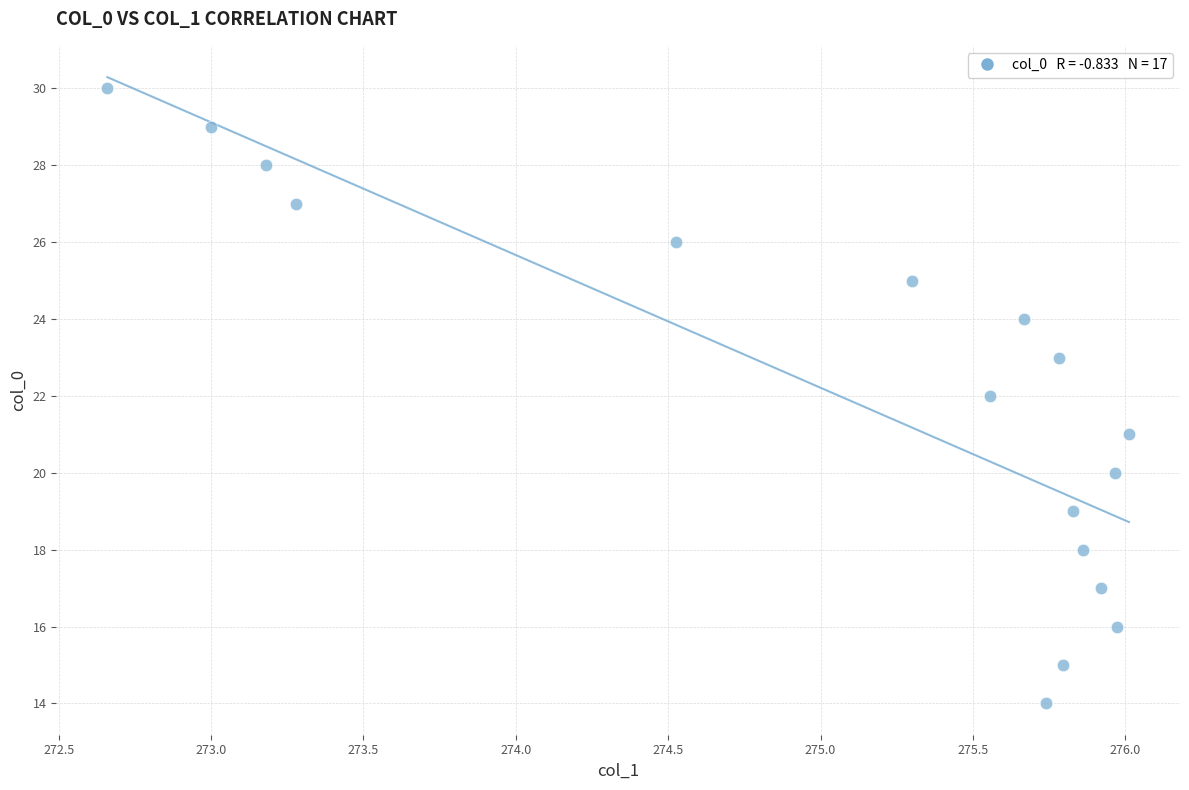

What is the range of Y values (max minus min)?

16